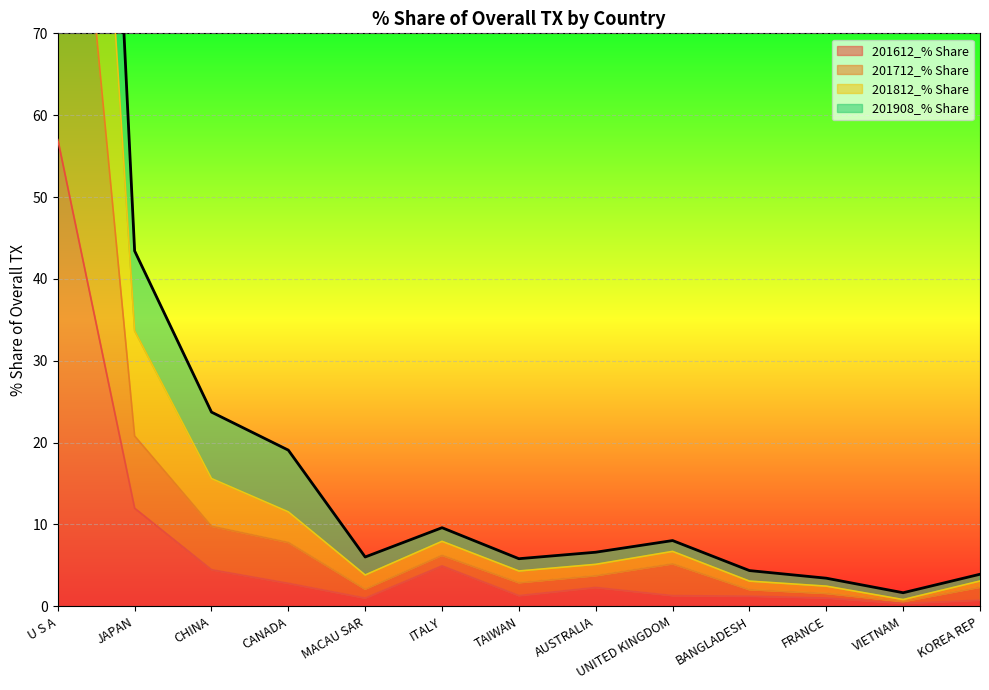

At how many categories does at least one series exceed 70?

1